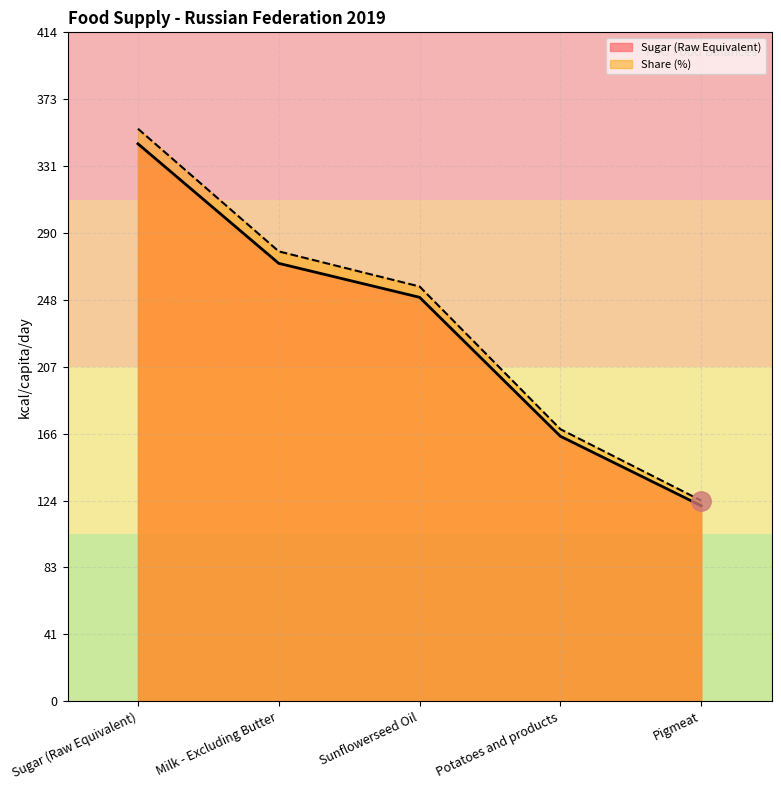

What is the maximum value shown in the chart?

354.3